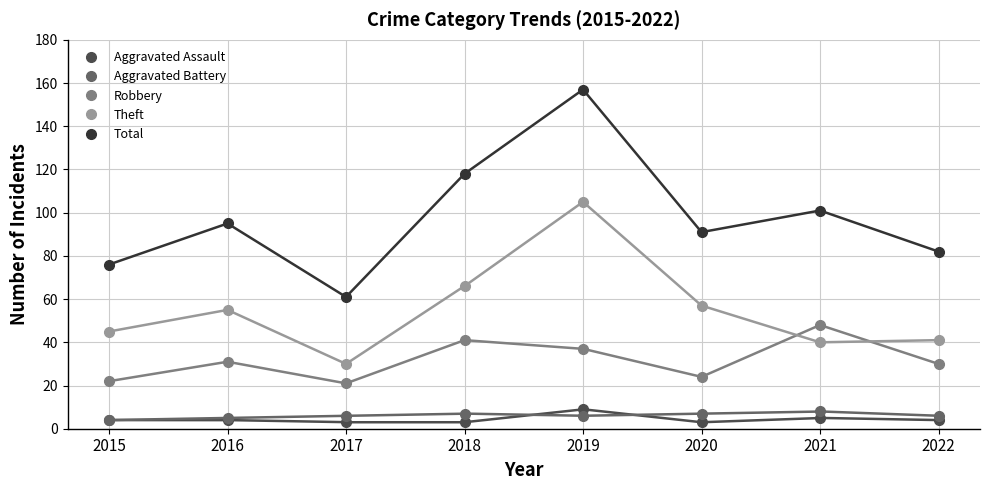

Which category has the lowest value in the Aggravated Assault series?

2017